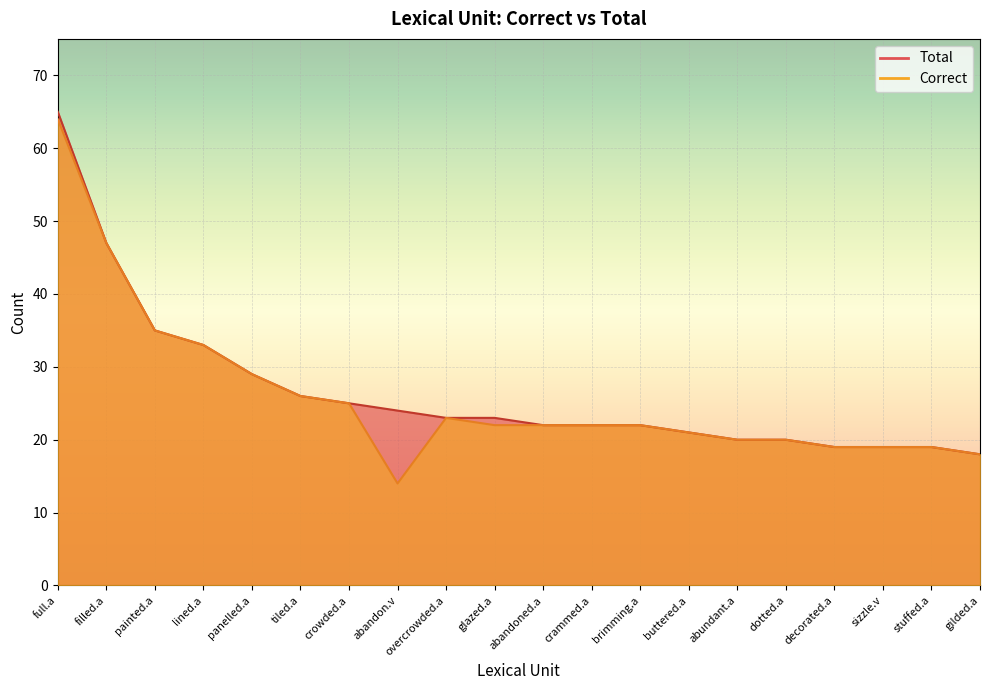

What is the label of the 5th point from the right?

dotted.a